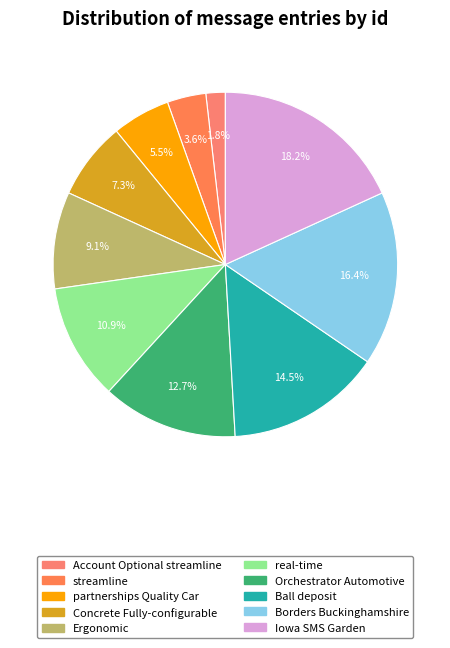

How many slices are in this pie chart?

10